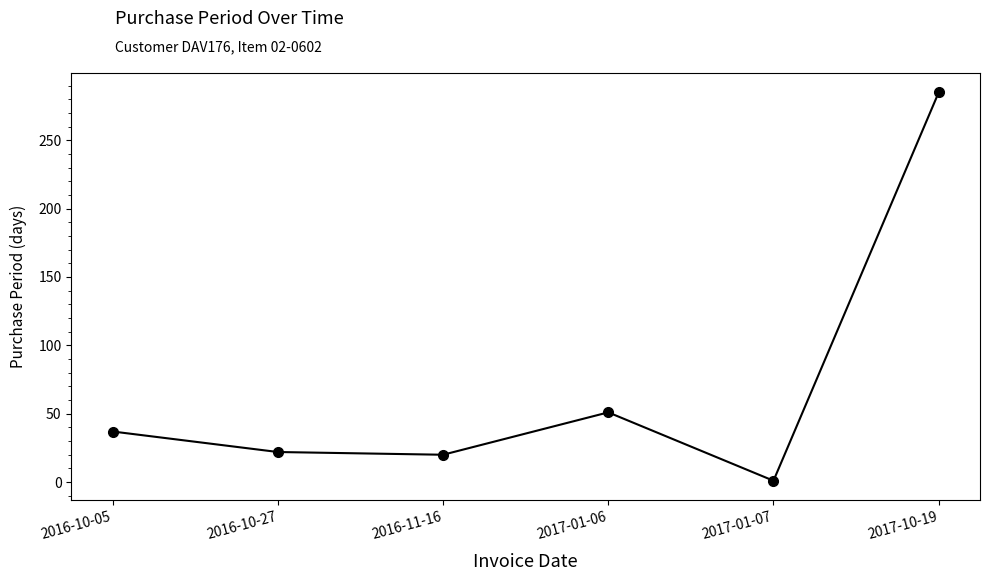

True or false: the data shows 122 at 2017-10-19.

False